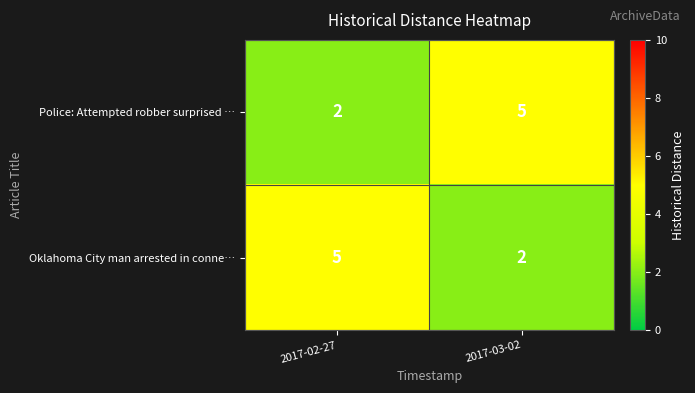

Rank the series at 2017-03-02 from highest to lowest value.

Police: Attempted robber surprised …, Oklahoma City man arrested in conne…